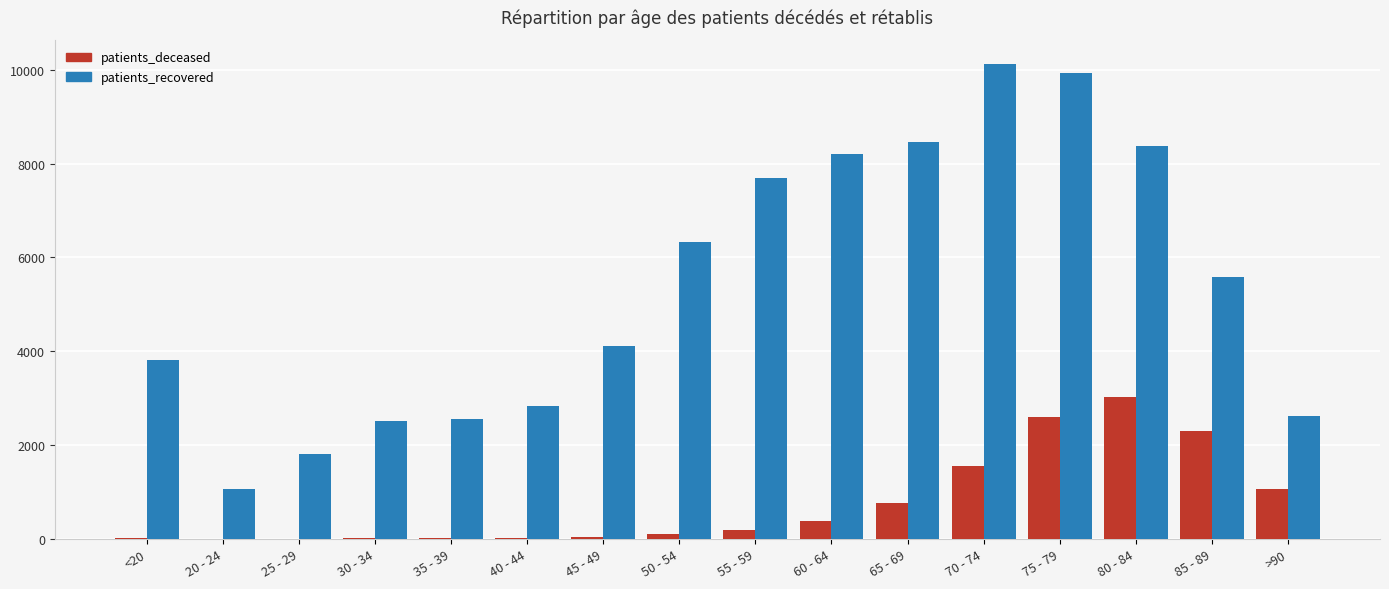

The value of patients_recovered at >90 is 2616. True or false?

True